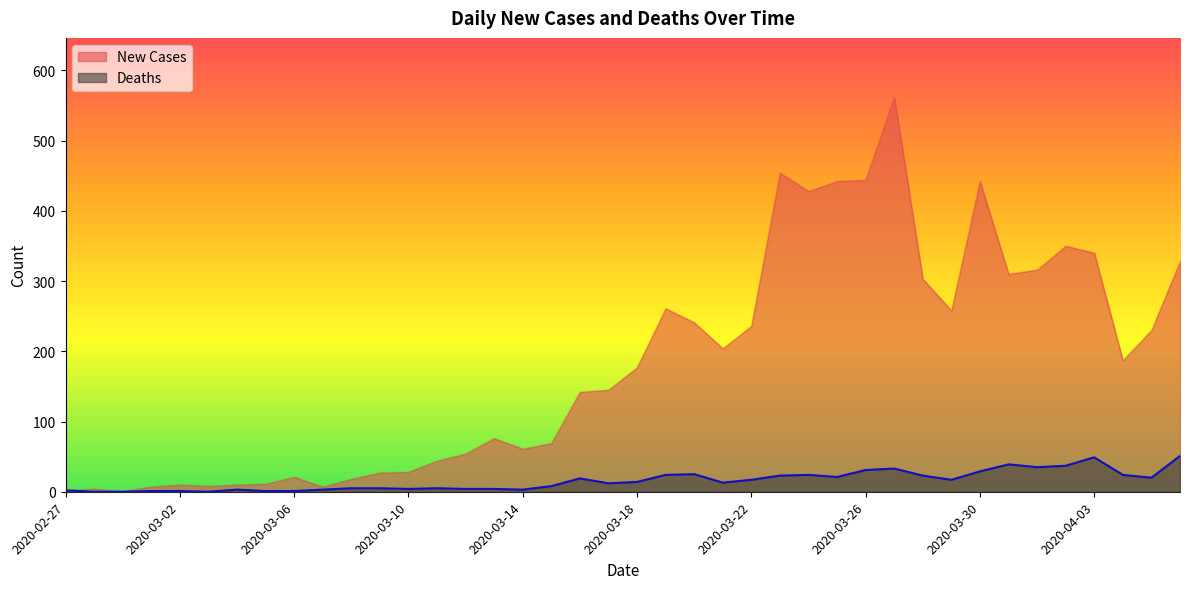

Does the chart display data point markers on the line(s)?

No